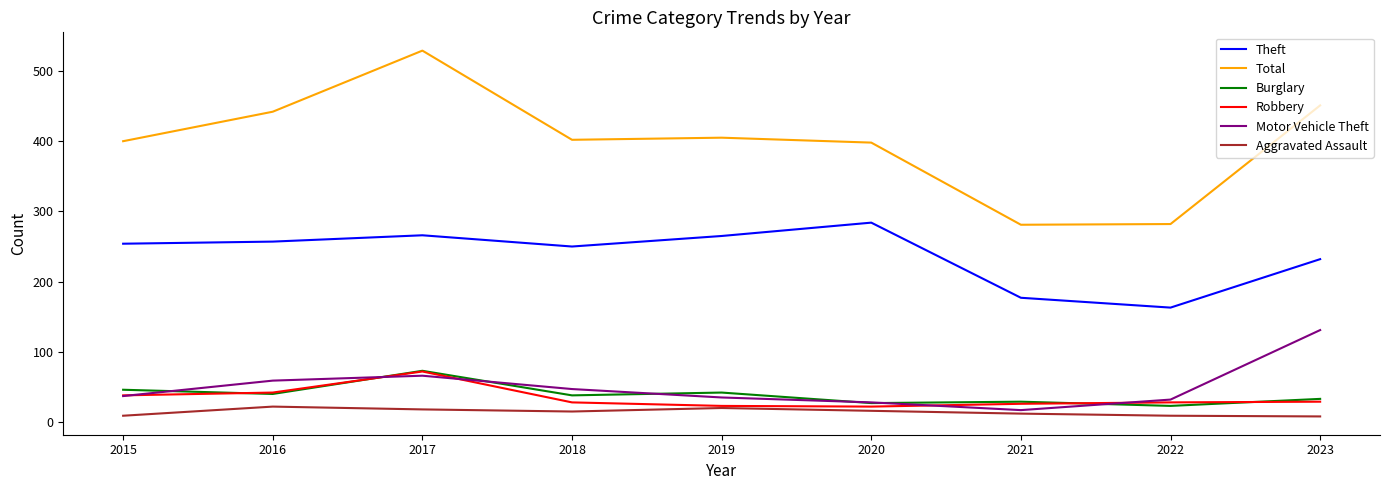

How many lines are shown in the chart?

6